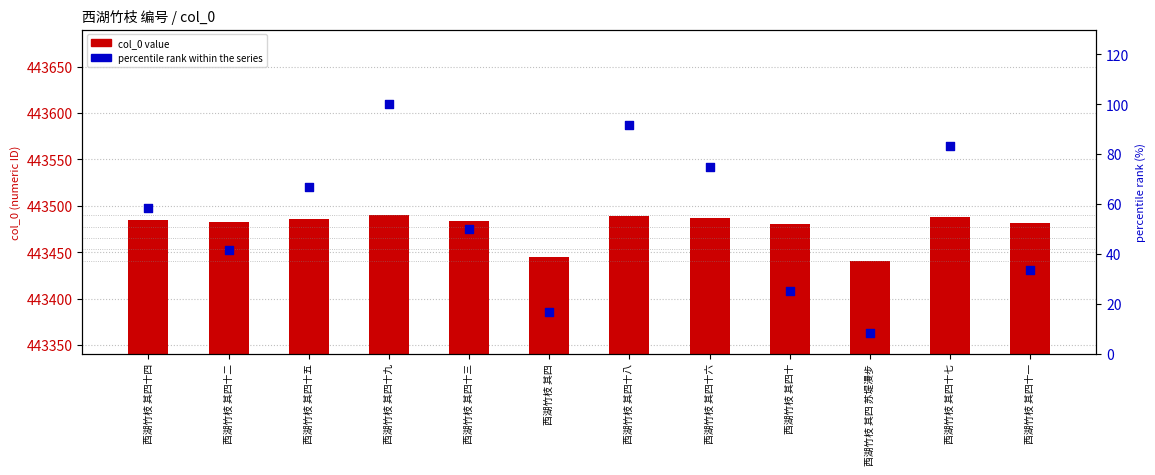

Which series has the largest total across all categories?

col_0 value